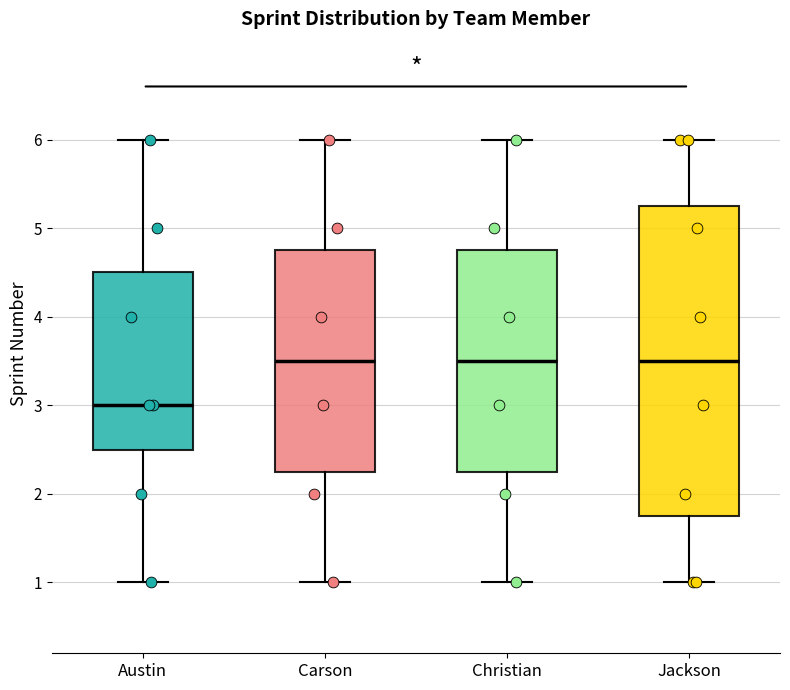

Reading left to right, read every box against the y-axis: the position of its median line, the range the box covers, and the ends of its whiskers. The values are not printed on the chart, so give them approximately, as read against the axis.

Austin: median 3.0, box 2.5 to 4.5, whiskers 1.0 to 6.0
Carson: median 3.5, box 2.3 to 4.8, whiskers 1.0 to 6.0
Christian: median 3.5, box 2.3 to 4.8, whiskers 1.0 to 6.0
Jackson: median 3.5, box 1.8 to 5.3, whiskers 1.0 to 6.0